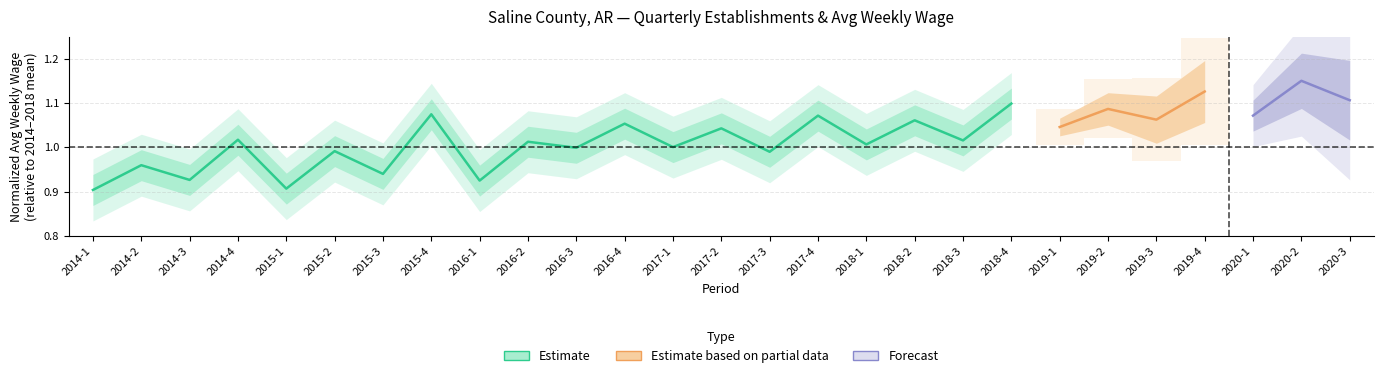

Count the number of values greater than 1.

11